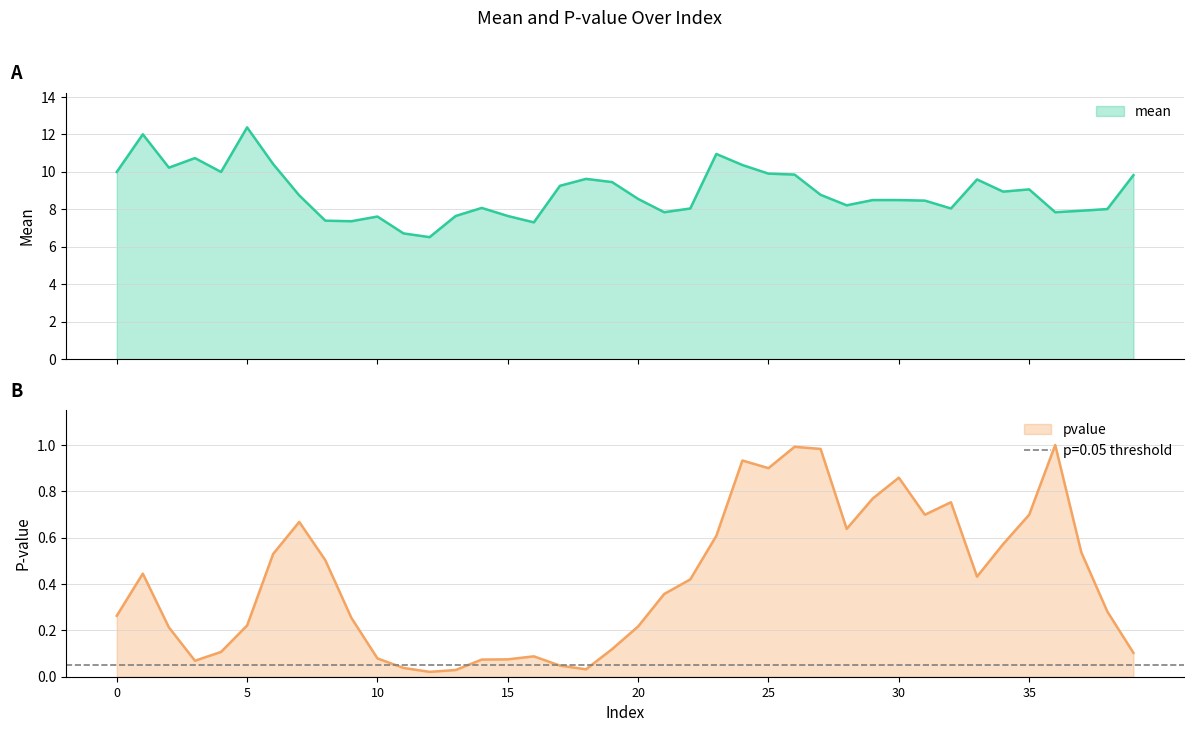

What is the sum of all pvalue values?

16.6